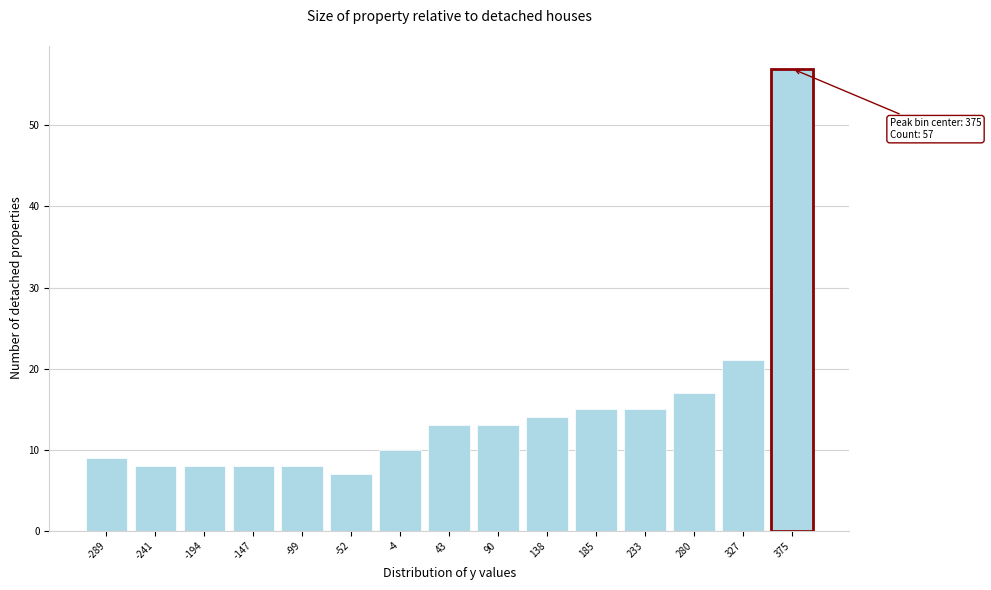

Reading left to right, what are all the values shown in this chart?

-289=9	-241=8	-194=8	-147=8	-99=8	-52=7	-4=10	43=13	90=13	138=14	185=15	233=15	280=17	327=21	375=57